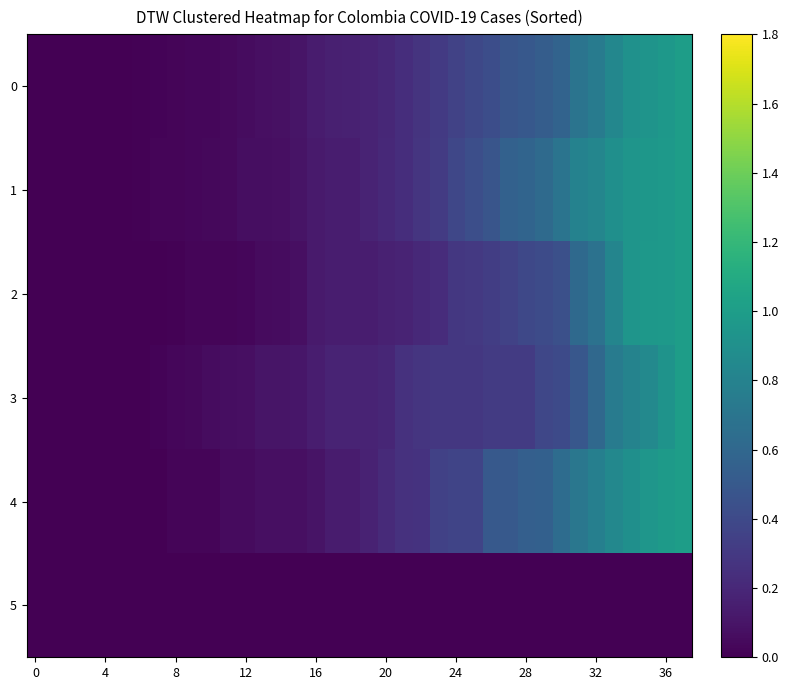

Reading left to right, transcribe all the data shown in this chart.

0: 0.0	0.0	0.0	0.0	0.0	0.0	0.0	0.0	0.0	0.0	0.0	0.0	0.1	0.1	0.1	0.1	0.1	0.2	0.2	0.2	0.2	0.2	0.3	0.3	0.4	0.4	0.4	0.5	0.5	0.5	0.6	0.7	0.7	0.8	0.9	0.9	1.0	1.0
1: 0.0	0.0	0.0	0.0	0.0	0.0	0.0	0.0	0.0	0.0	0.0	0.0	0.1	0.1	0.1	0.1	0.1	0.1	0.1	0.2	0.2	0.2	0.3	0.3	0.4	0.4	0.5	0.6	0.6	0.6	0.7	0.8	0.8	0.9	0.9	1.0	1.0	1.0
2: 0.0	0.0	0.0	0.0	0.0	0.0	0.0	0.0	0.0	0.0	0.0	0.0	0.0	0.1	0.1	0.1	0.1	0.1	0.1	0.1	0.2	0.2	0.2	0.2	0.3	0.3	0.3	0.4	0.4	0.4	0.4	0.6	0.7	0.8	0.9	1.0	1.0	1.0
3: 0.0	0.0	0.0	0.0	0.0	0.0	0.0	0.0	0.0	0.0	0.1	0.1	0.1	0.1	0.1	0.1	0.1	0.2	0.2	0.2	0.2	0.3	0.3	0.3	0.3	0.3	0.3	0.3	0.3	0.4	0.4	0.5	0.6	0.8	0.8	0.8	0.9	1.0
4: 0.0	0.0	0.0	0.0	0.0	0.0	0.0	0.0	0.0	0.0	0.0	0.1	0.1	0.1	0.1	0.1	0.1	0.1	0.1	0.2	0.2	0.3	0.3	0.4	0.4	0.4	0.5	0.5	0.5	0.6	0.6	0.7	0.8	0.8	0.9	0.9	1.0	1.0
5: 0.0	0.0	0.0	0.0	0.0	0.0	0.0	0.0	0.0	0.0	0.0	0.0	0.0	0.0	0.0	0.0	0.0	0.0	0.0	0.0	0.0	0.0	0.0	0.0	0.0	0.0	0.0	0.0	0.0	0.0	0.0	0.0	0.0	0.0	0.0	0.0	0.0	0.0